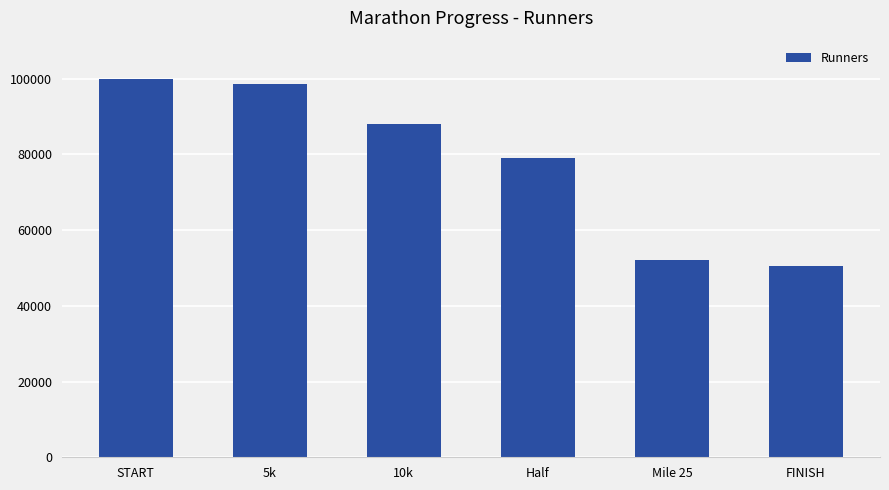

Does the chart contain any negative values?

No